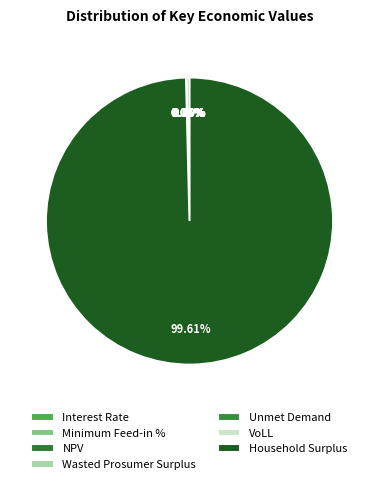

Is it true that Minimum Feed-in % is 9% of the pie?

False